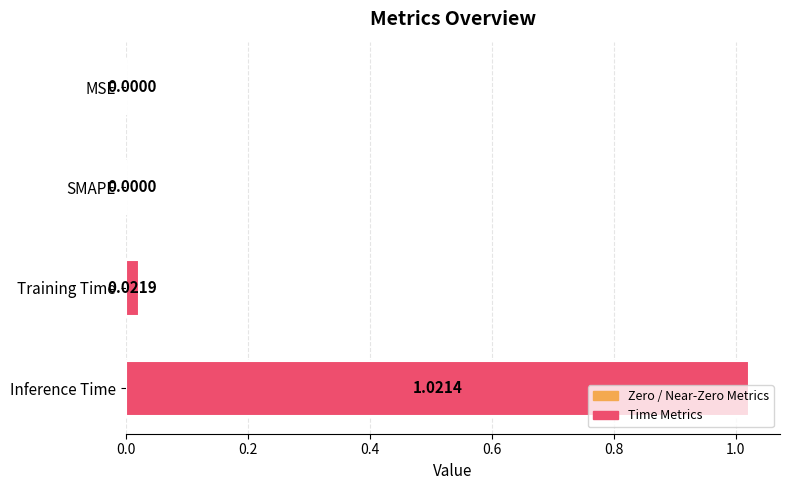

How many categories are shown in the chart?

4